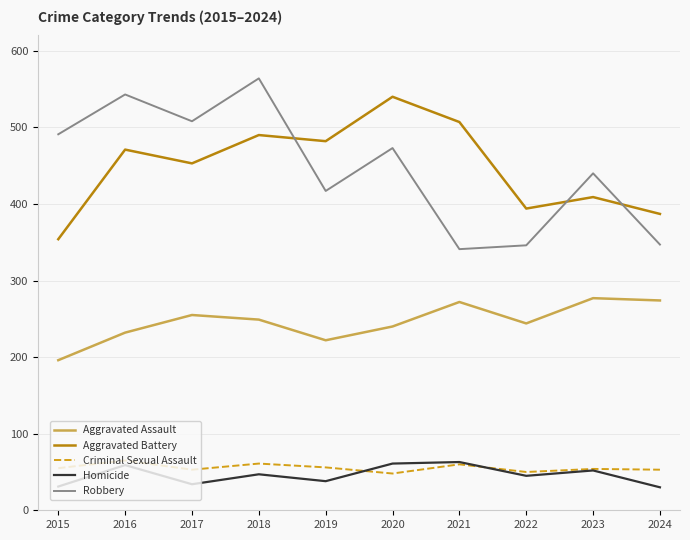

How many lines are shown in the chart?

5